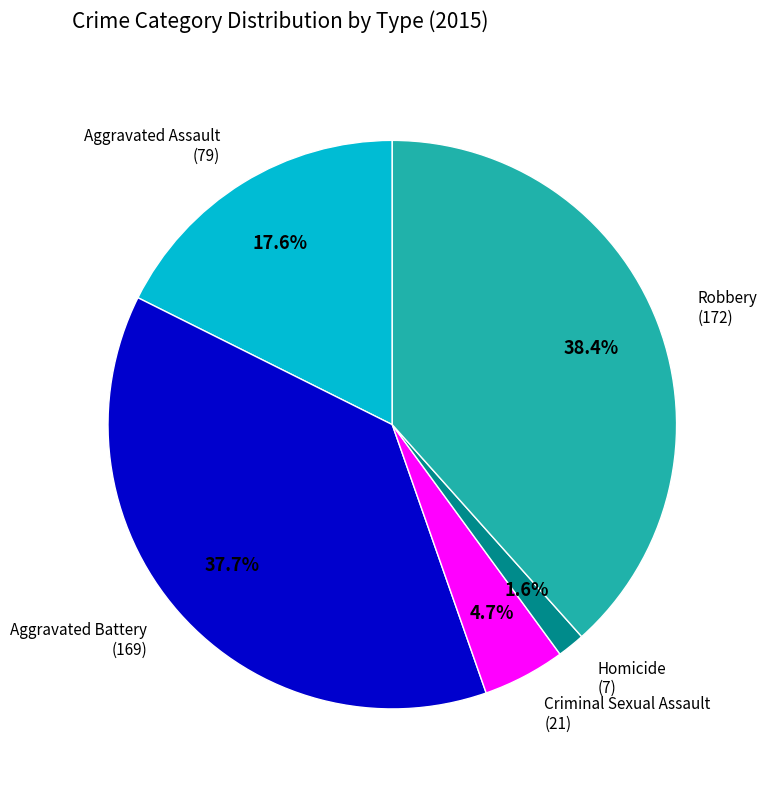

What percentage is the Aggravated Battery slice, to the nearest percent?

38%